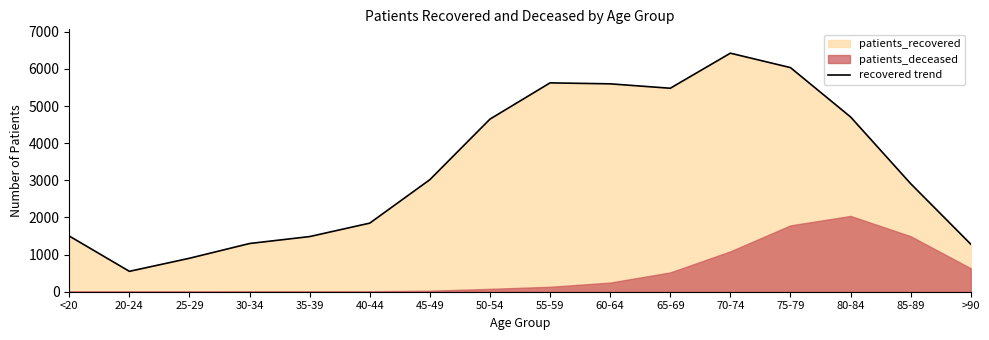

How many data points does each series have?

16